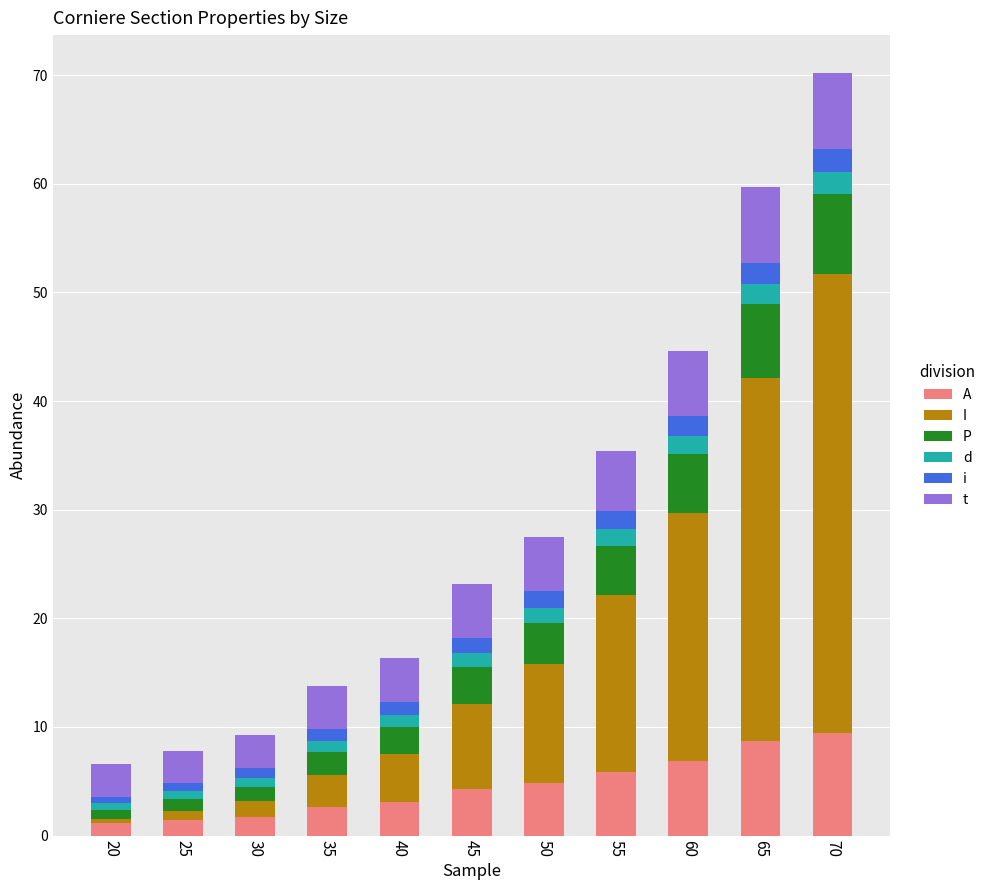

What is the total value across all series at 70?

70.2